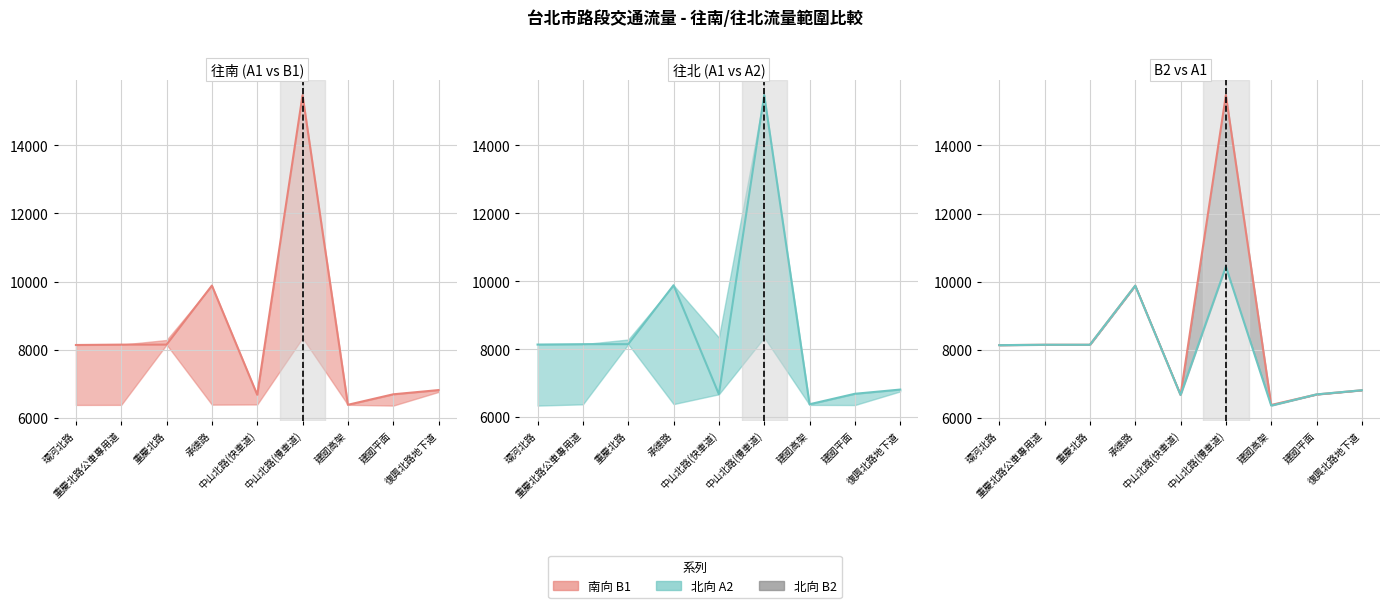

Reading right to left, list all the values displayed in this chart.

A1 (往南): 6814	6690	6382	15475	6676	9883	8149	8149	8138
A1 往南: 6814	6690	6382	15475	6676	9883	8149	8149	8138
B2 往北: 6814	6692	6364	10443	6676	9883	8149	8149	8137